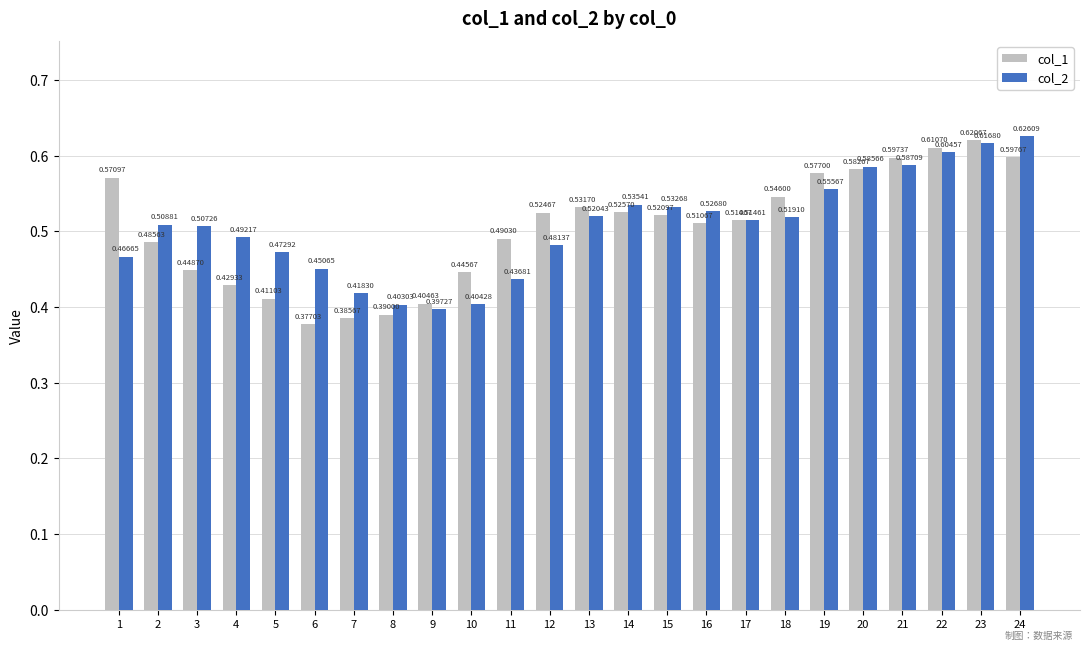

Between 4 and 16, which series saw the biggest shift?

col_1